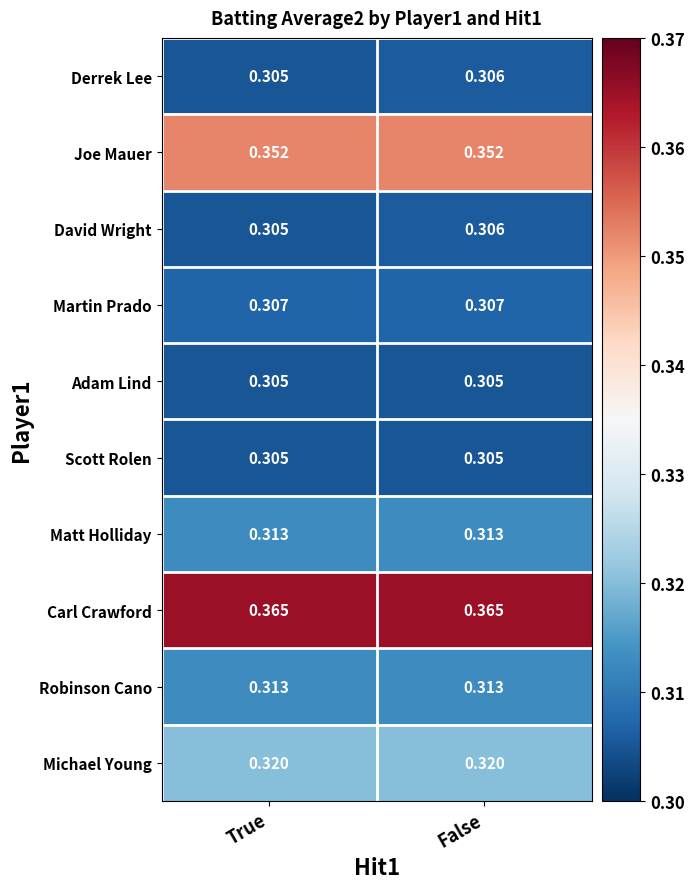

Which series has the largest total across all categories?

Carl Crawford